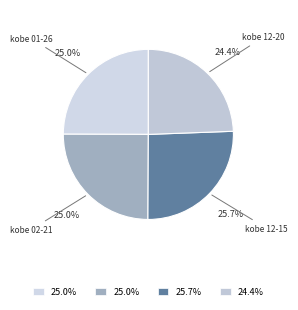

Which slice is the largest?

kobe 12-15